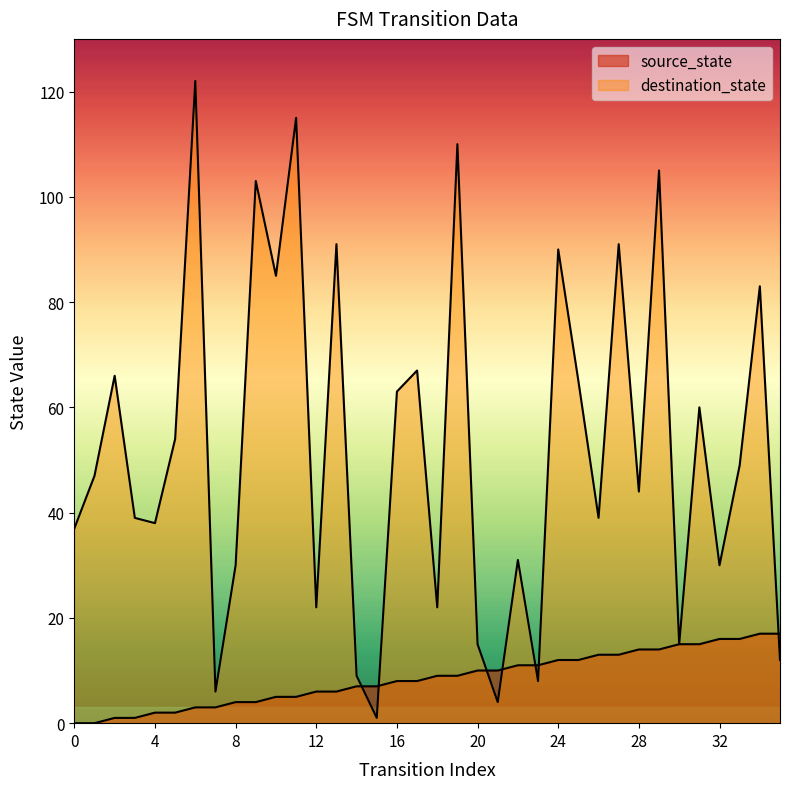

Which series has the widest spread of values?

destination_state